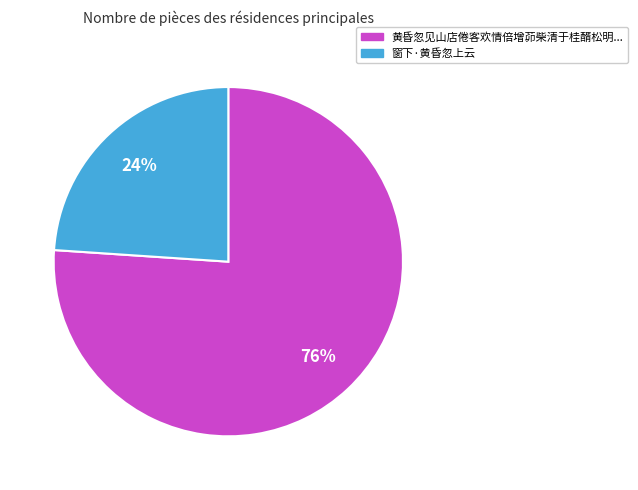

Count the number of slices in the pie.

2